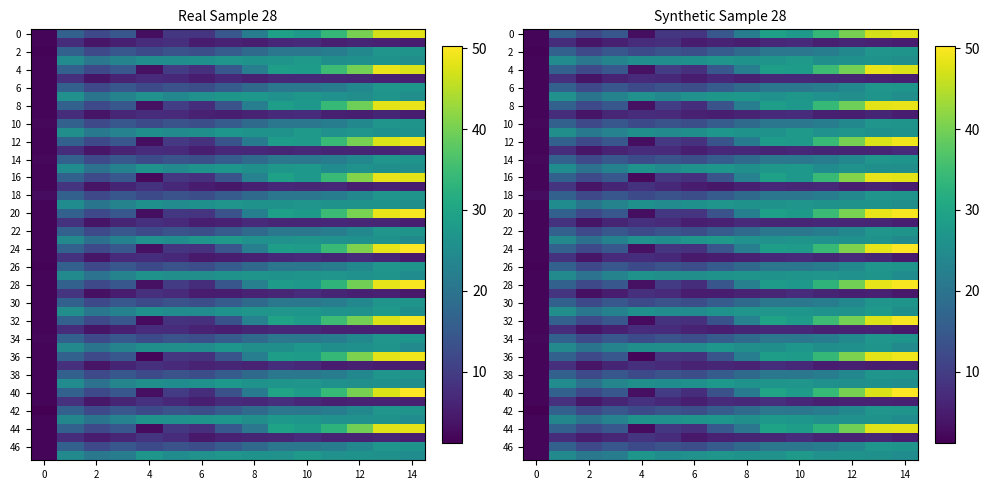

Is it true that afg equals 16 at 2004?

False